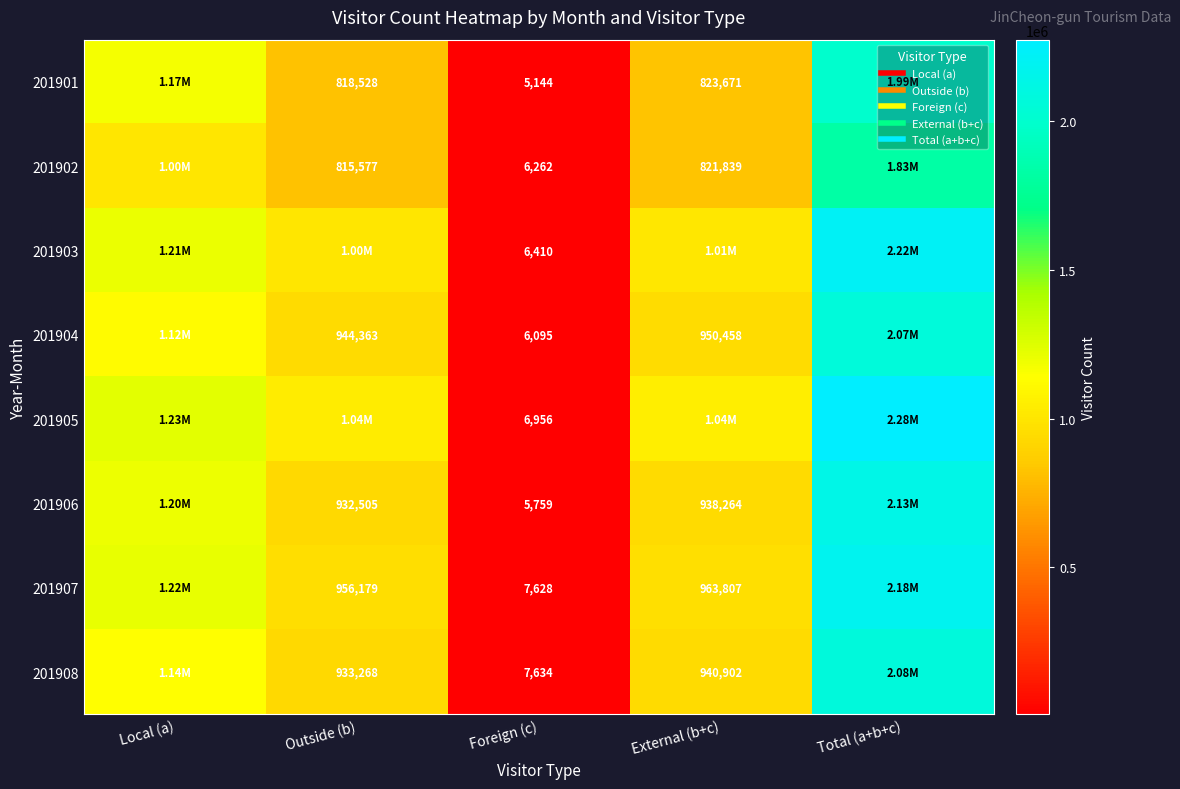

List the series in order of their peak value, highest first.

201905, 201903, 201907, 201906, 201908, 201904, 201901, 201902